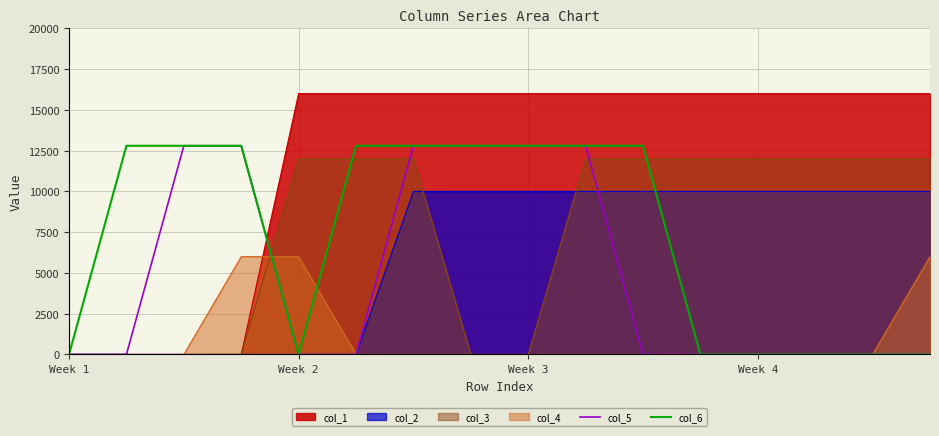

Is it true that col_5 equals -7879 at 10?

False